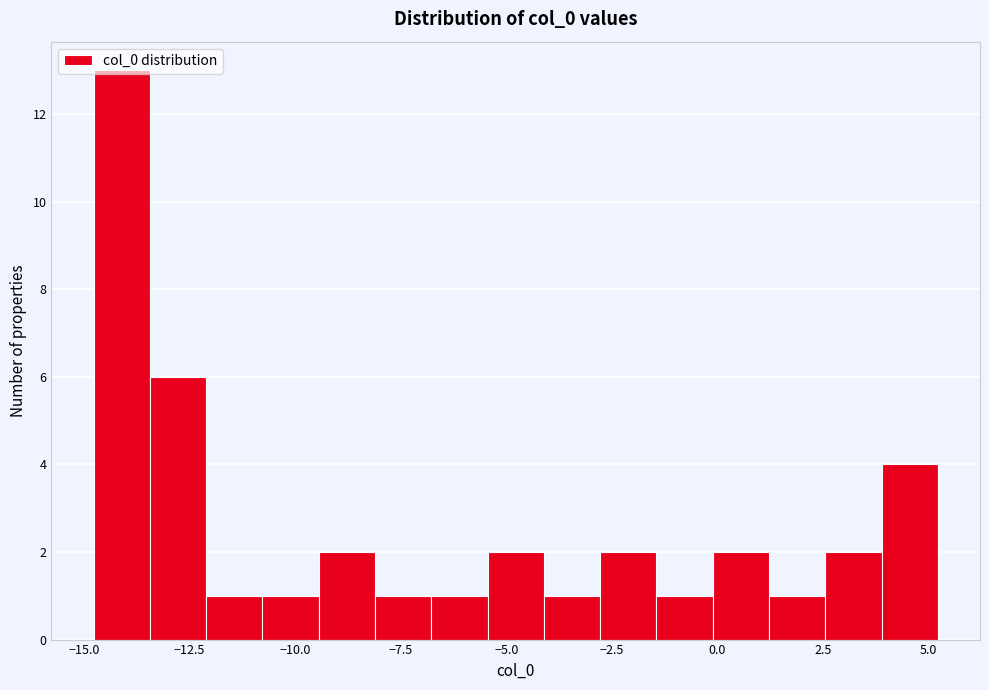

Read against the x-axis, roughly where is the centre of the tallest bar?

-14.0